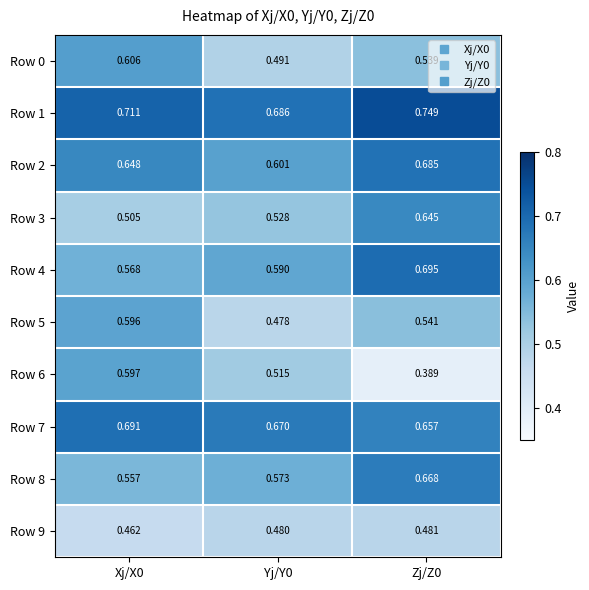

Is the value of Row 9 at Zj/Z0 greater than the value of Row 1 at Yj/Y0?

No